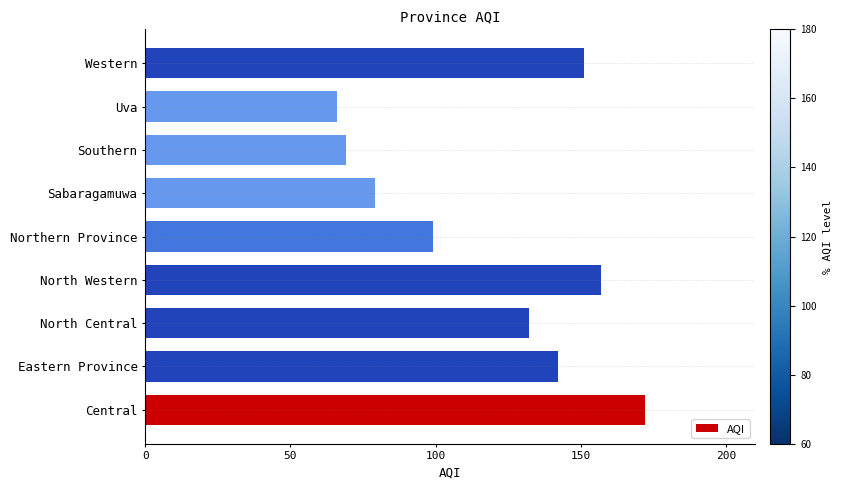

What is the difference between the maximum and minimum values?

106